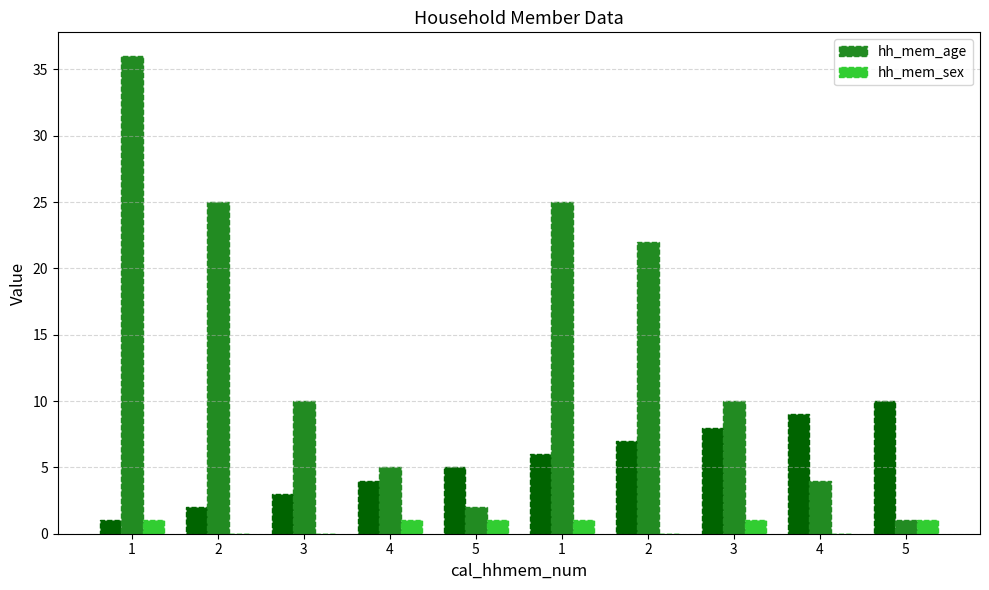

What is the average value of the hh_mem_age series?

14